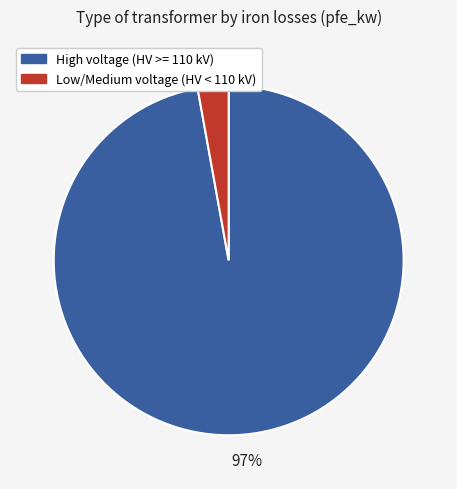

To the nearest percent, what is the difference between the largest and smallest slice percentages?

94%